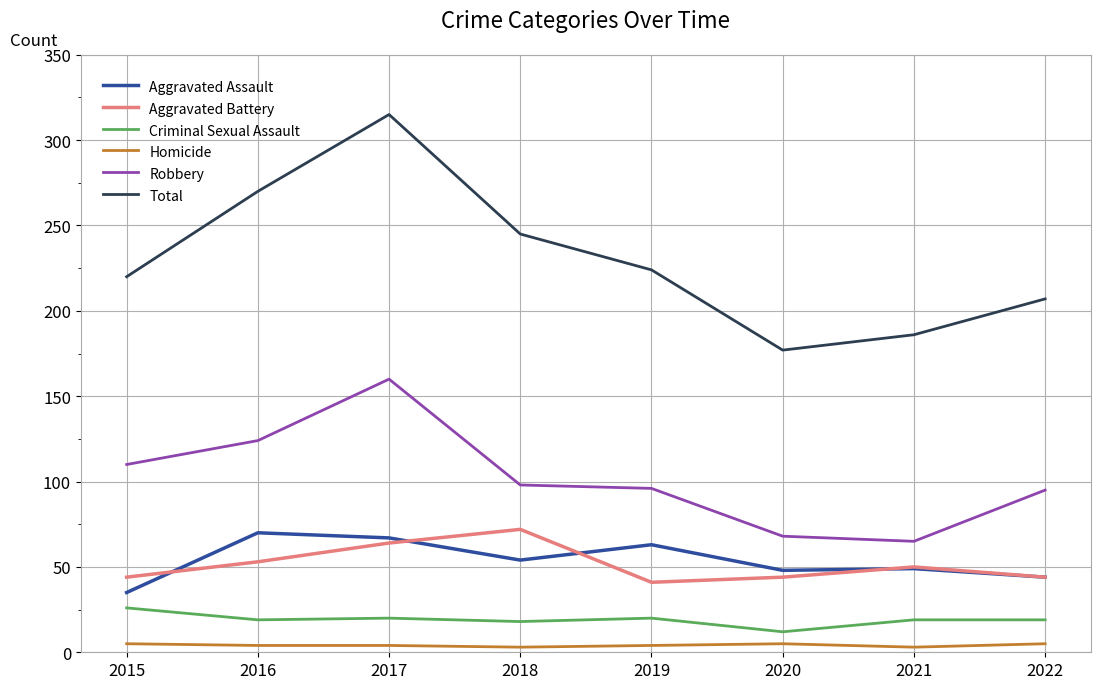

What is the spread (max minus min) of values at 2016?

266